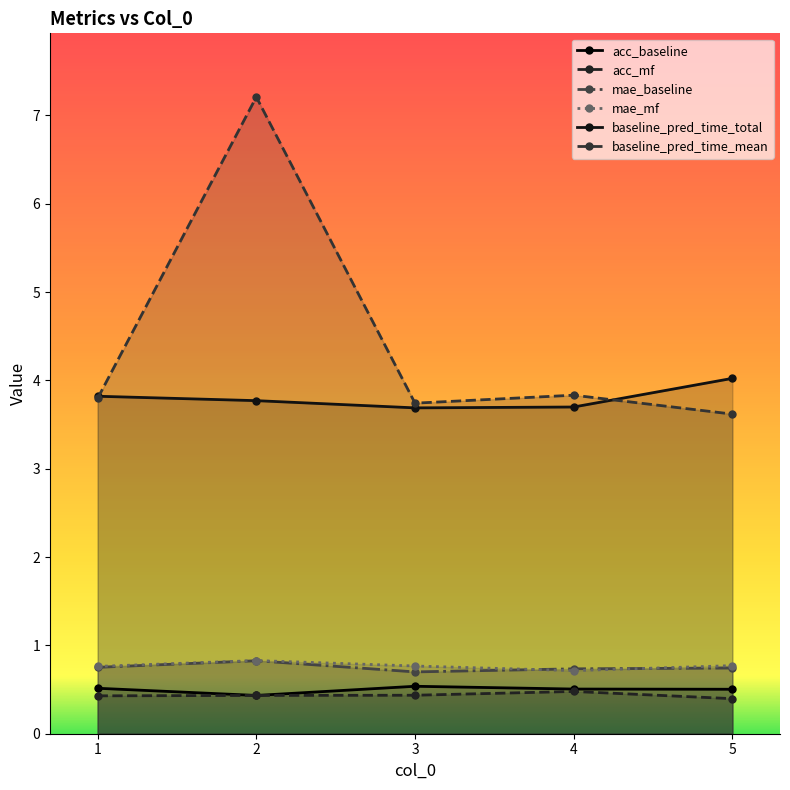

At which category does mae_mf reach its first local valley?

4